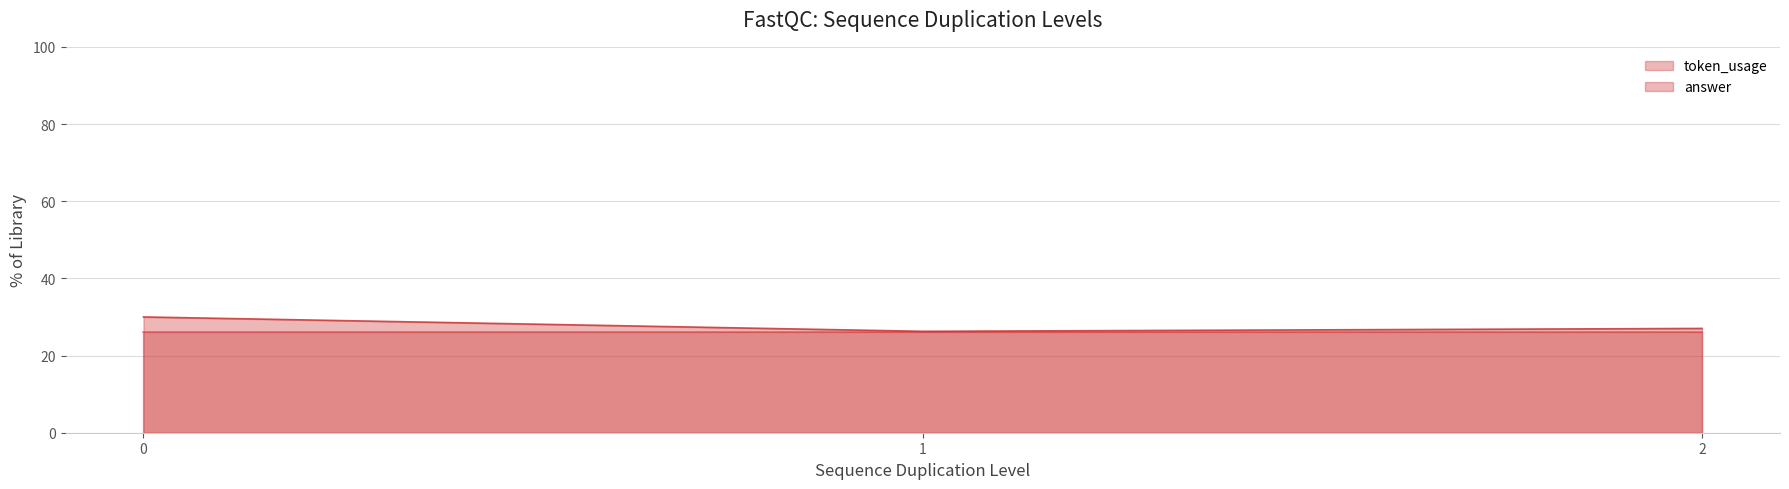

Does the chart have visible grid lines?

Yes